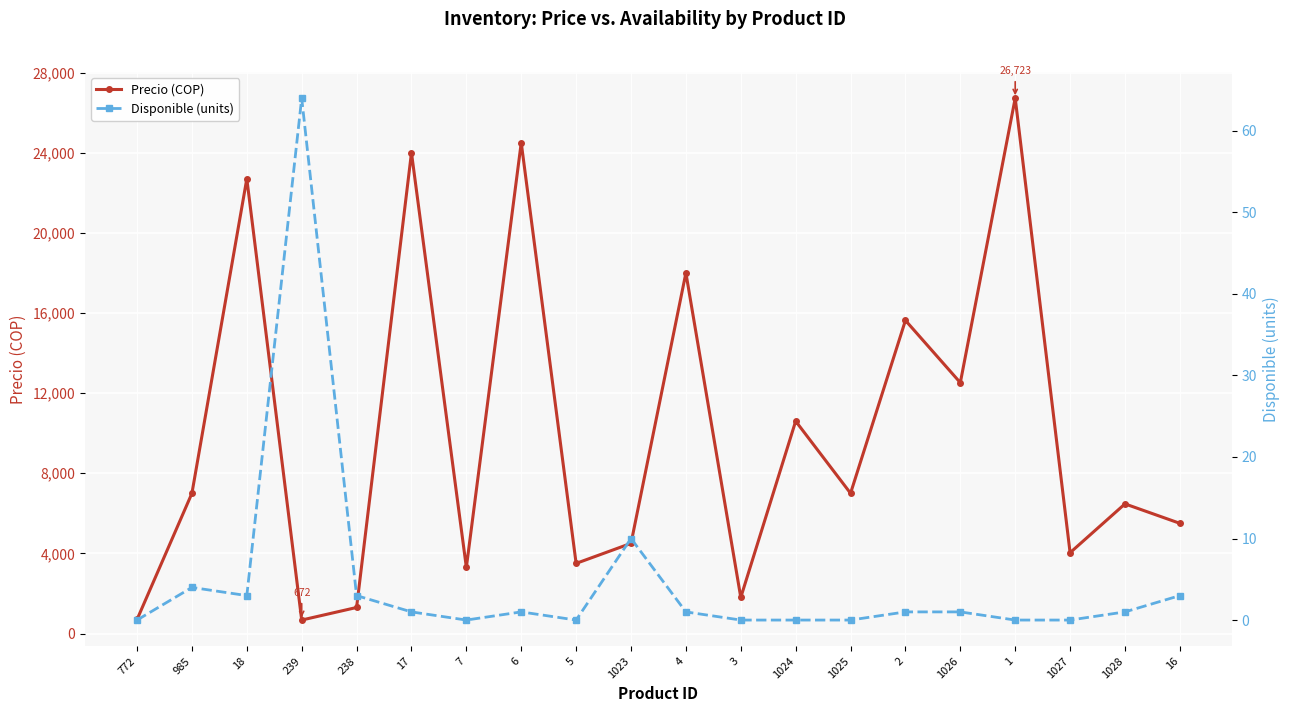

True or false: Disponible (units) has more than 0 points higher than both neighbors.

True